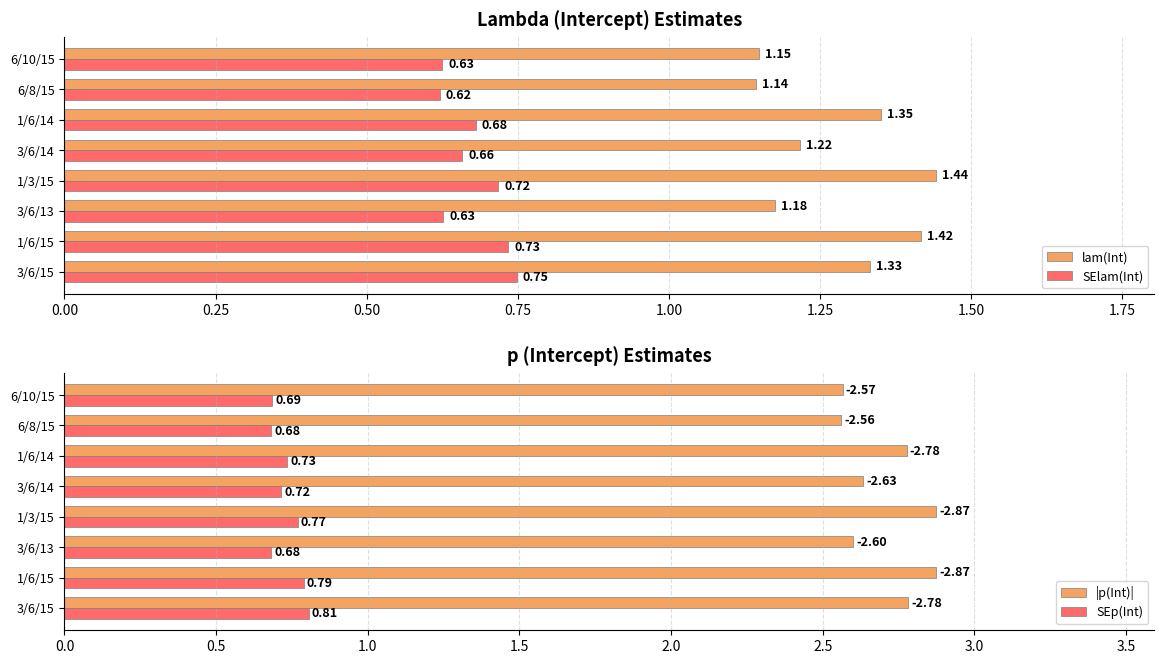

List the labels in order of lam(Int) value, largest first.

1/3/15, 1/6/15, 1/6/14, 3/6/15, 3/6/14, 3/6/13, 6/10/15, 6/8/15